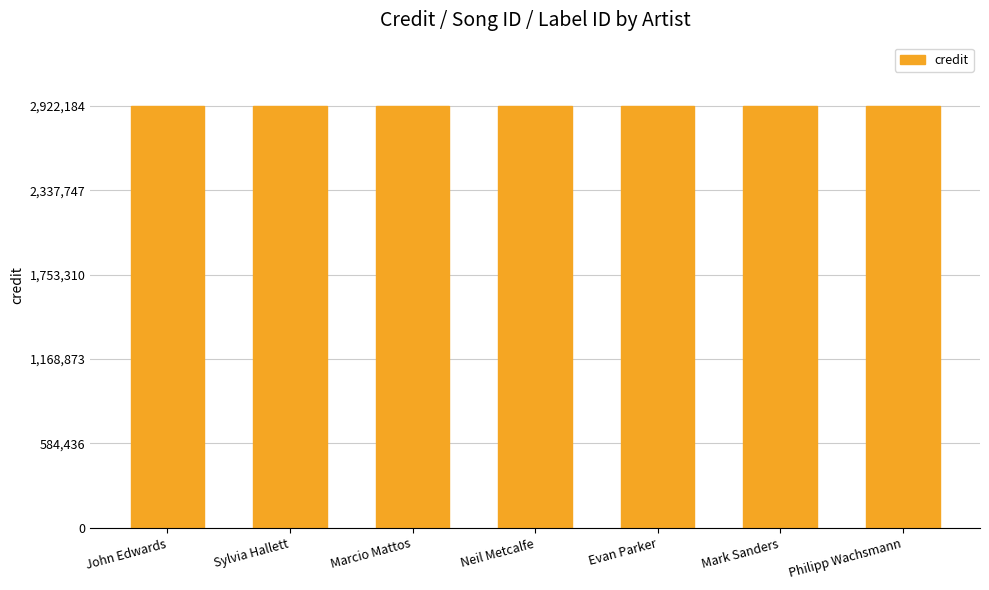

List the labels in order of labelid value, smallest first.

John Edwards, Sylvia Hallett, Marcio Mattos, Neil Metcalfe, Evan Parker, Mark Sanders, Philipp Wachsmann